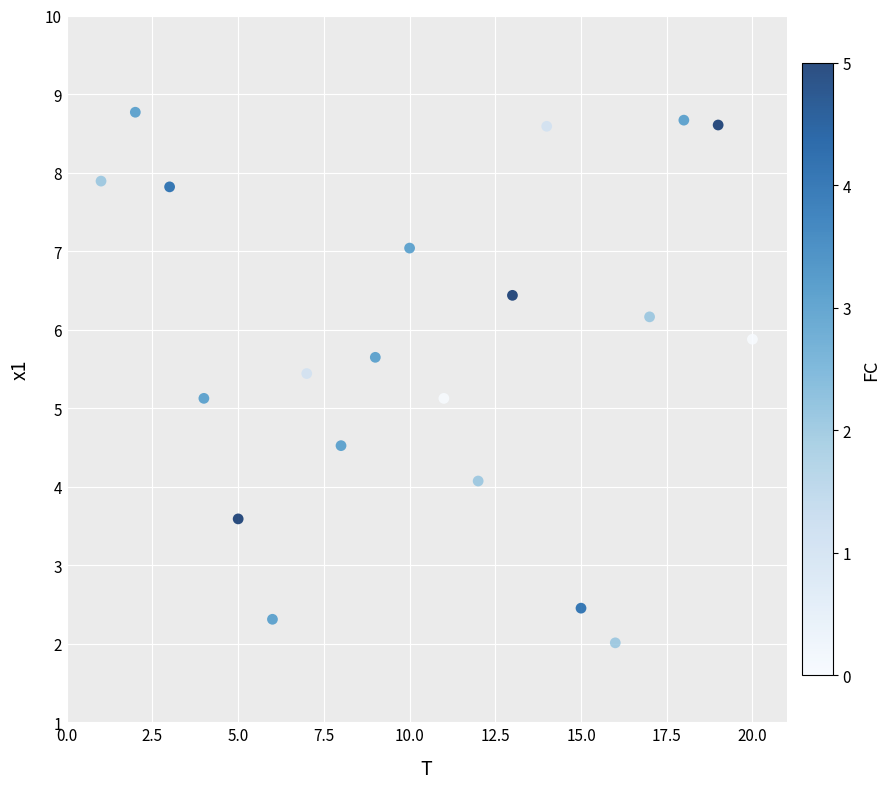

What is the range of X values (max minus min)?

19.0